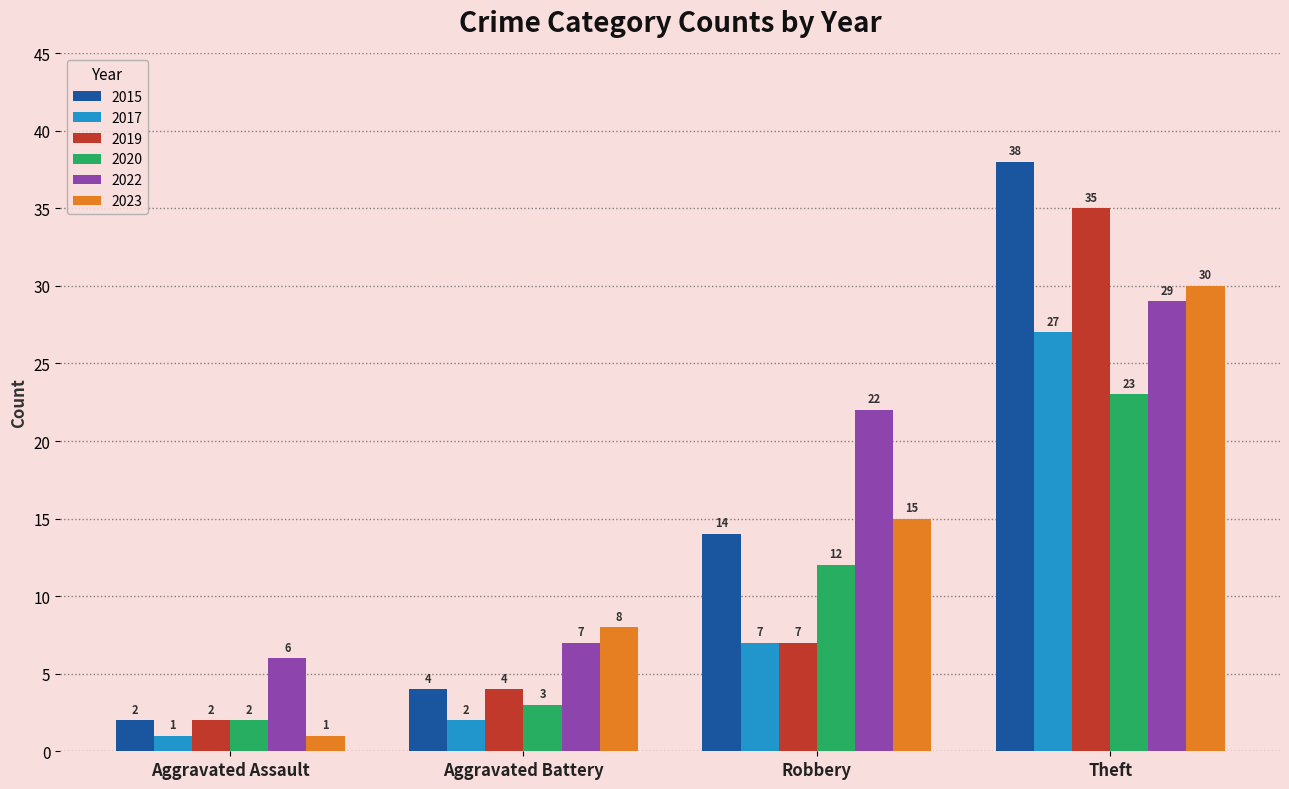

What is the label of the 2nd bar from the left?

Aggravated Battery